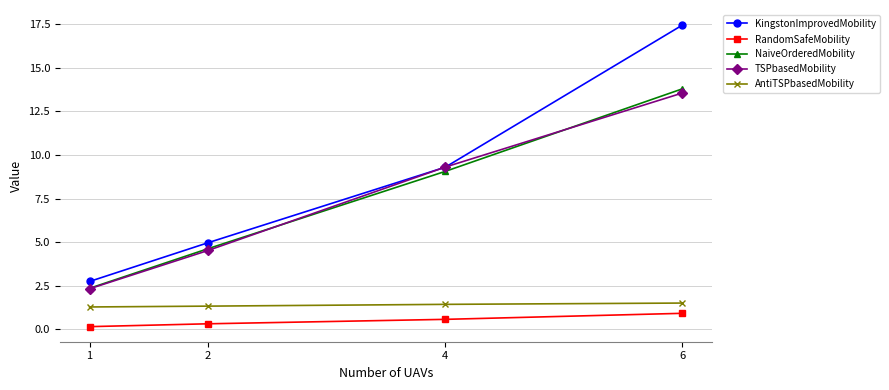

Rank the categories by TSPbasedMobility value from highest to lowest.

6, 4, 2, 1